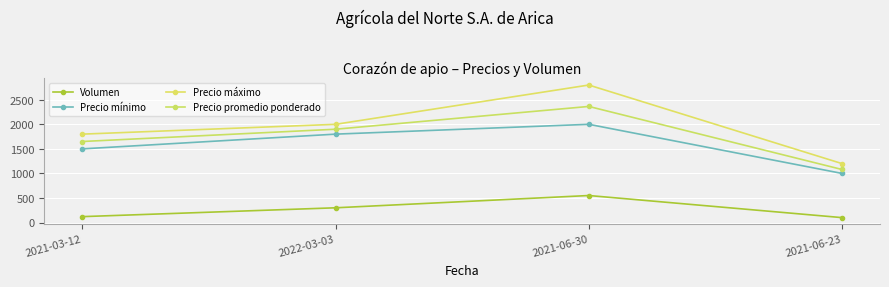

True or false: Precio mínimo and Precio promedio ponderado cross at least once.

False